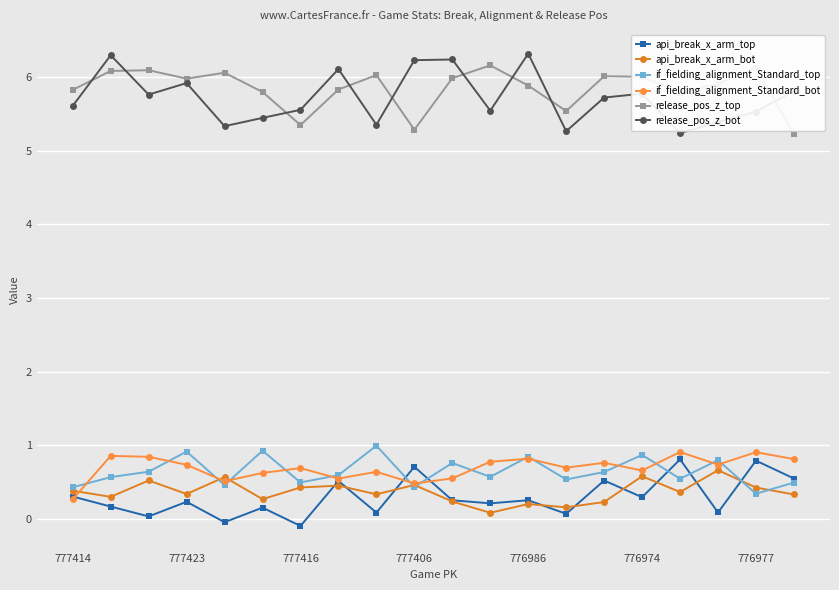

At how many categories does at least one series exceed 5?

20